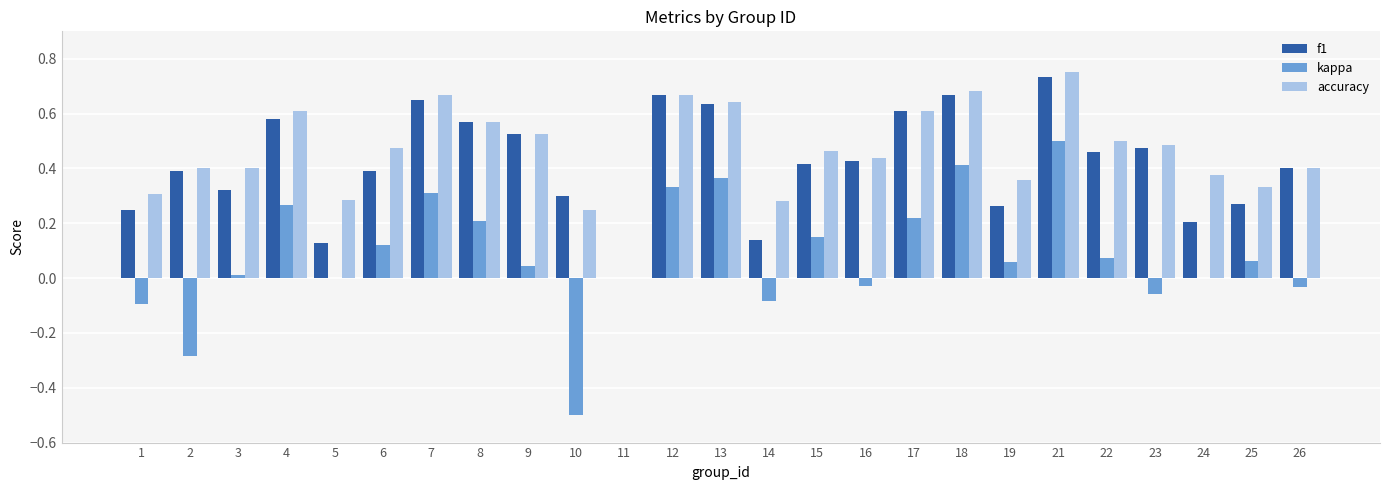

Is it true that kappa equals 0.2 at 6?

False